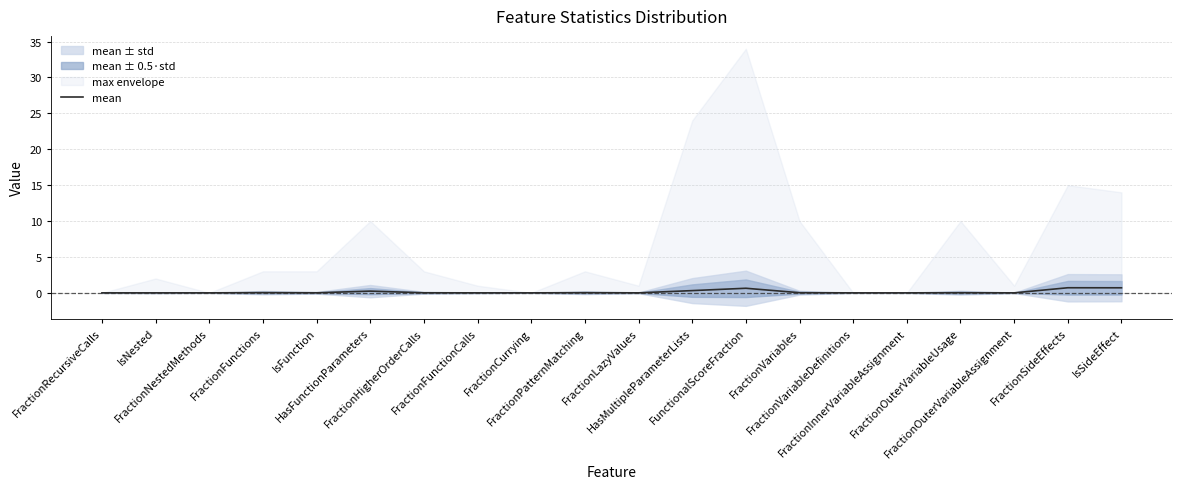

Read the value at FunctionalScoreFraction.

0.6